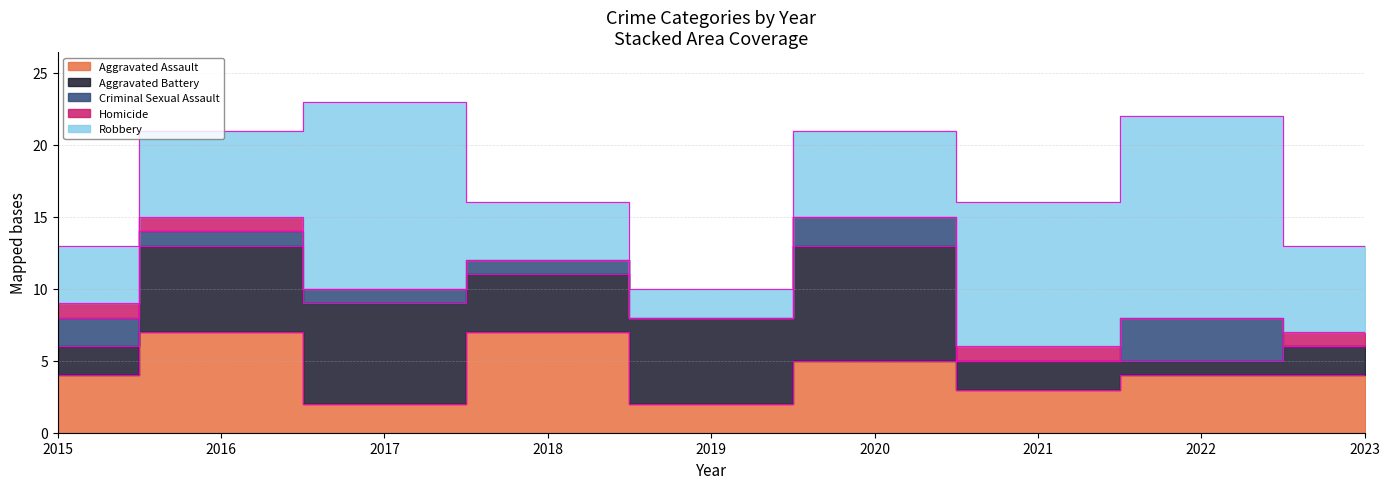

How many interior local peaks does the Robbery series have?

2